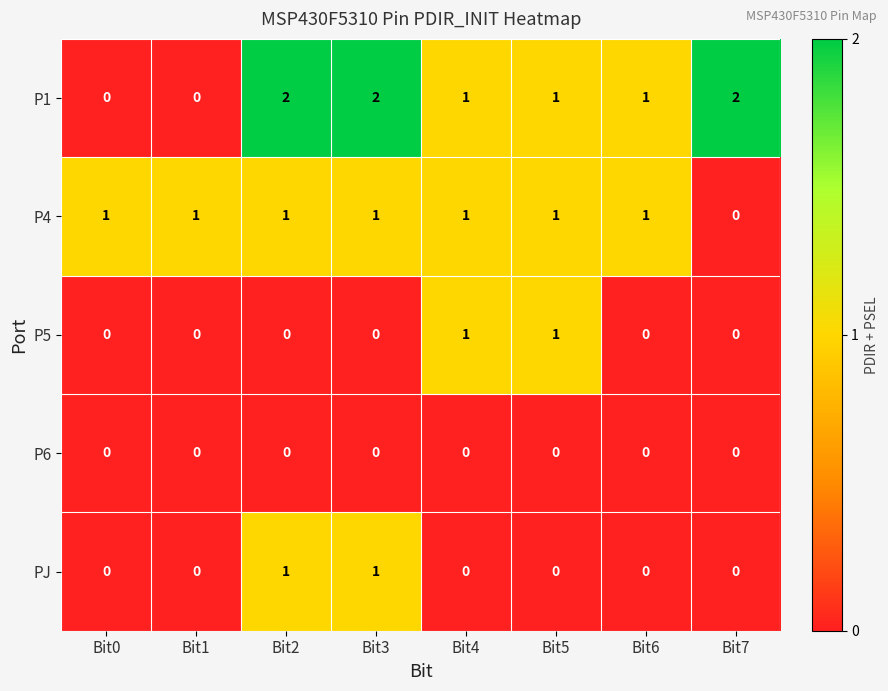

Is it true that P4 equals 1 at Bit4?

True